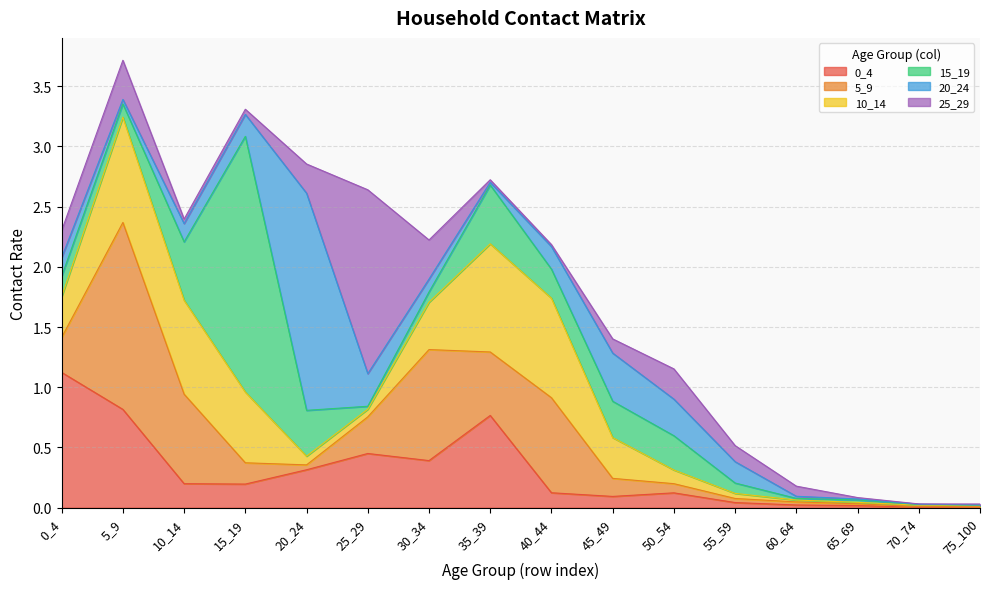

List the labels in order of 15_19 value, smallest first.

75_100, 70_74, 60_64, 65_69, 25_29, 30_34, 55_59, 5_9, 0_4, 40_44, 50_54, 45_49, 20_24, 10_14, 35_39, 15_19